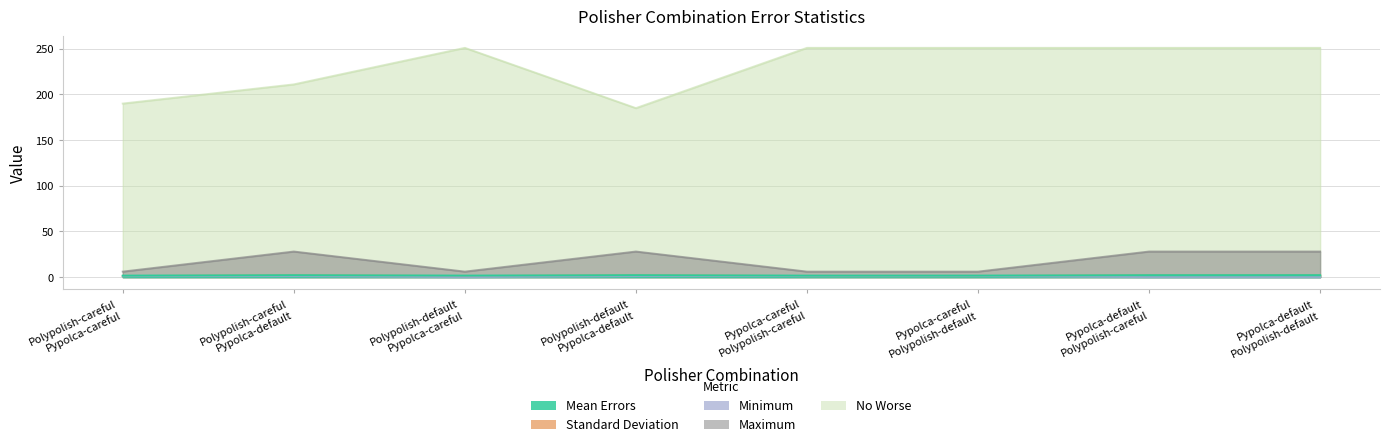

Where is Standard Deviation nearest to the value 1?

Polypolish-careful
Pypolca-careful